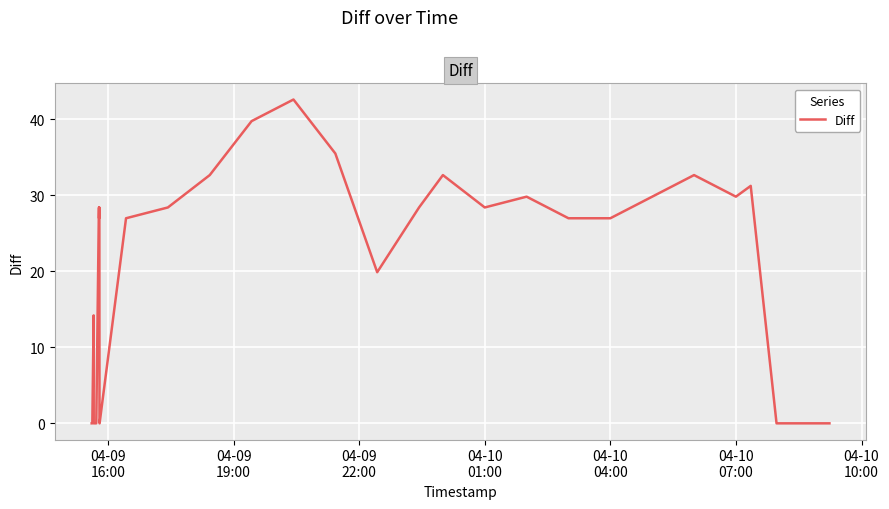

Count the number of categories in the chart.

40